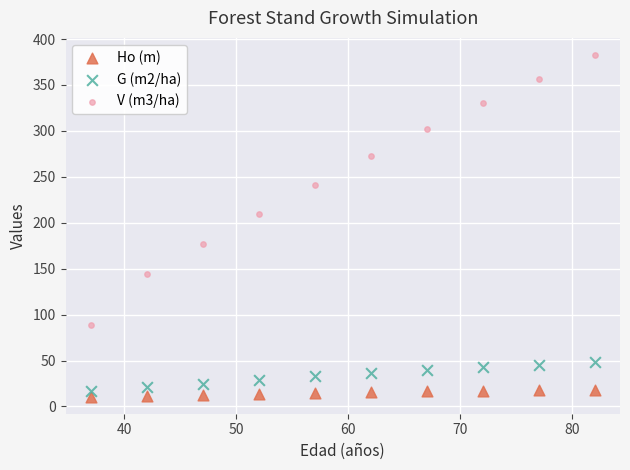

Which series contains the highest Y value?

V (m3/ha)